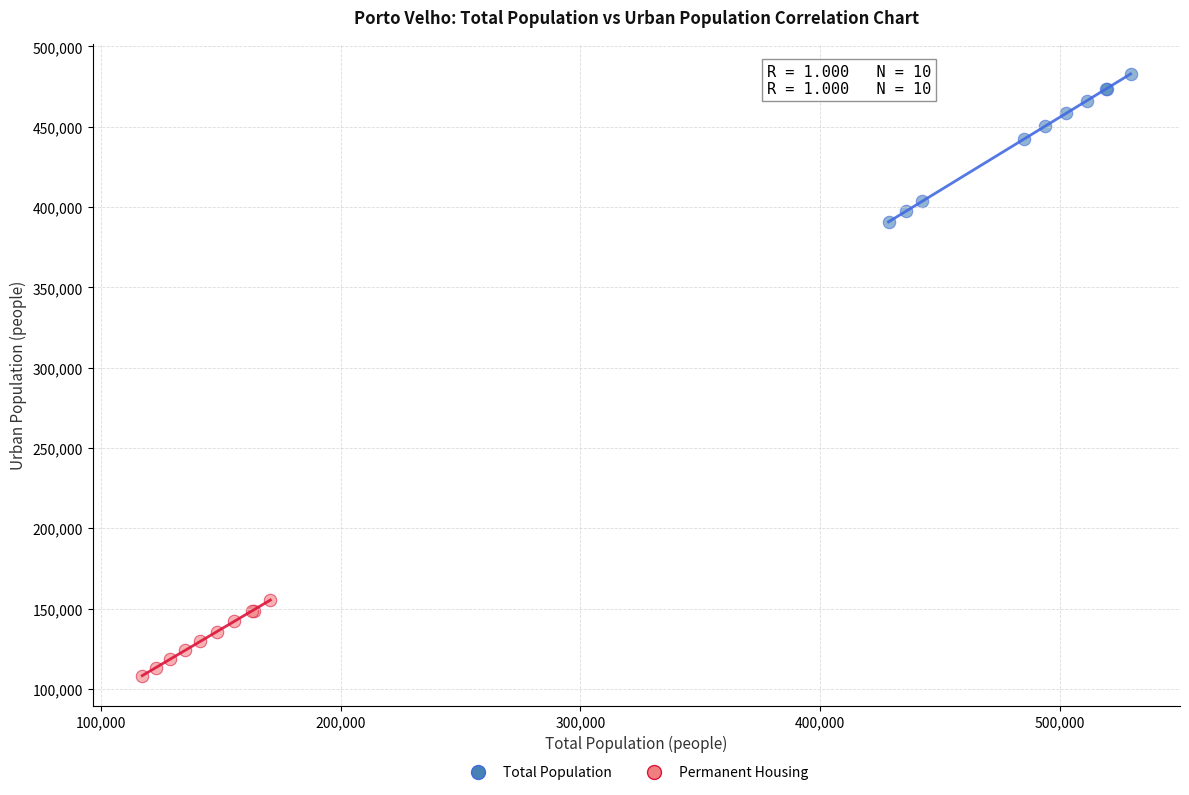

Which series reaches the maximum Y coordinate?

Total Population